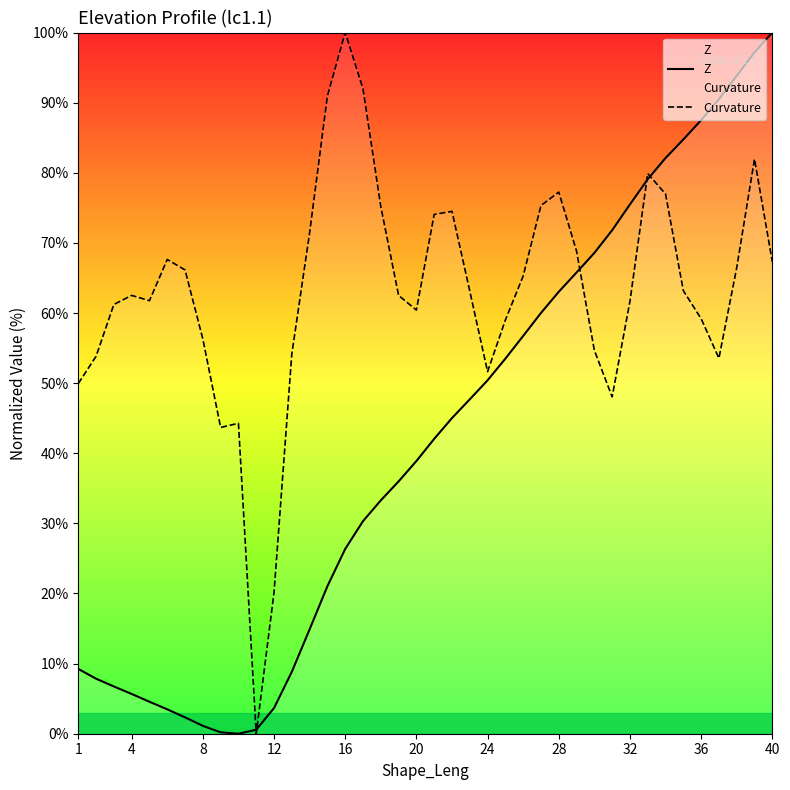

Which series has the largest total across all categories?

Curvature